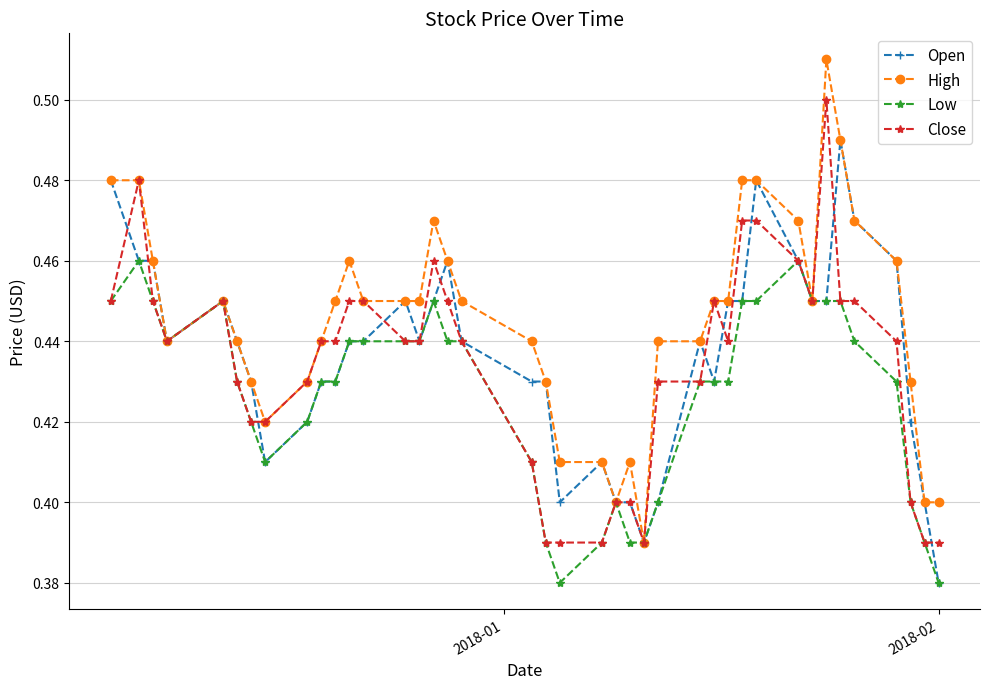

True or false: High has more than 2 interior local peaks.

True